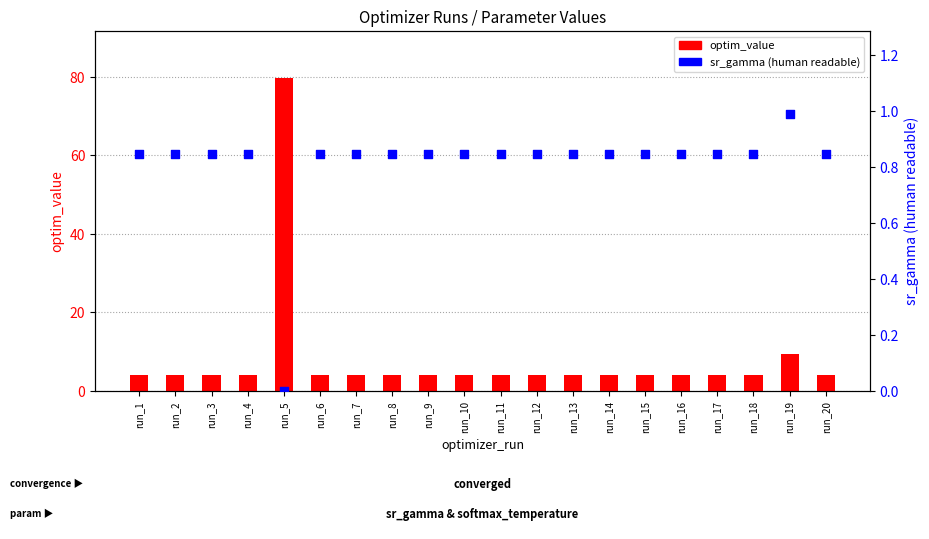

At which category is the sum across all series the highest?

run_5